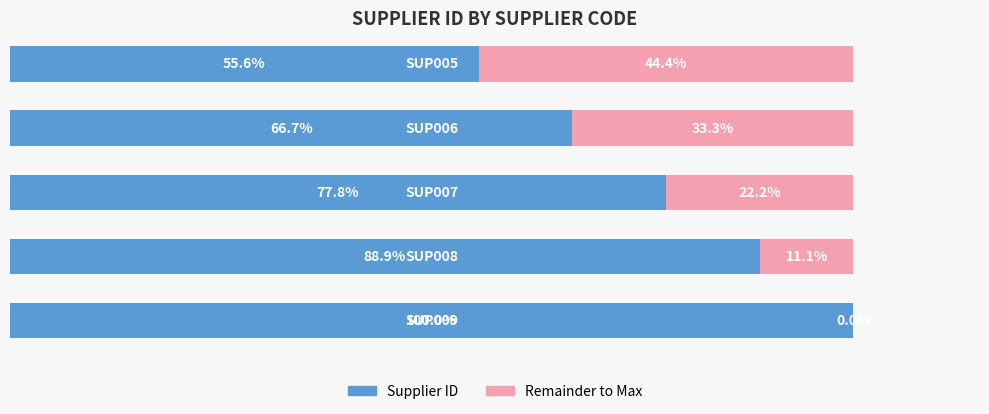

How many groups of bars are there?

5